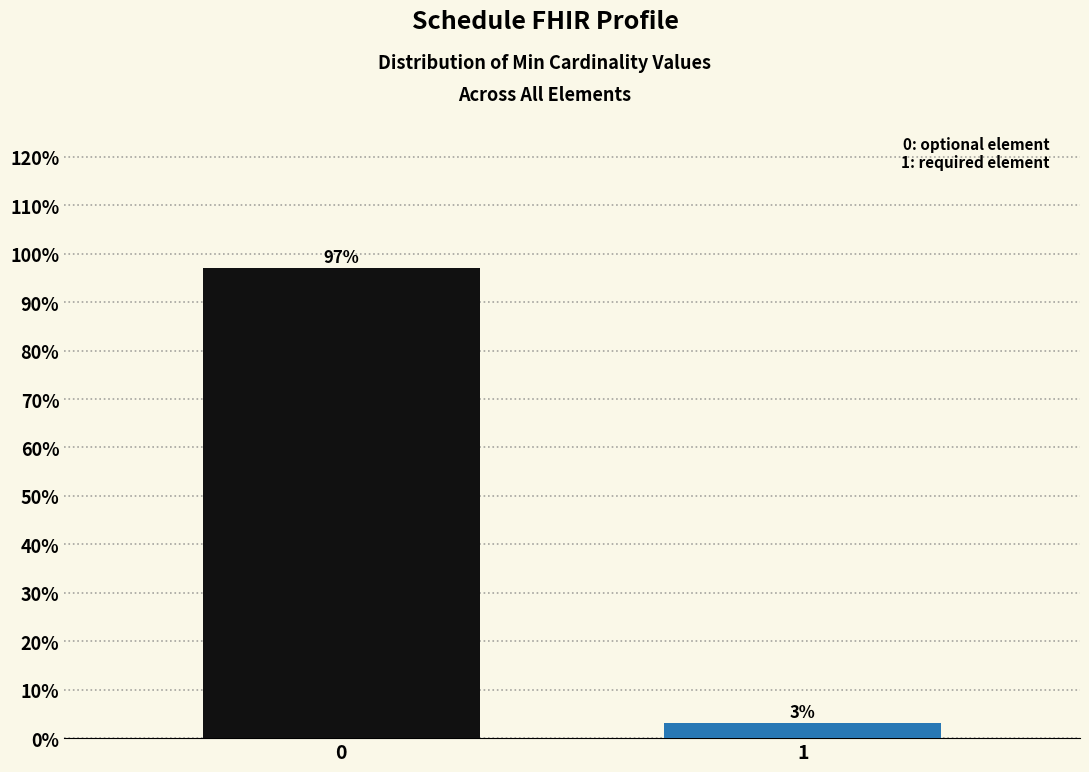

Reading left to right, transcribe all the data shown in this chart.

0=97.0	1=3.0